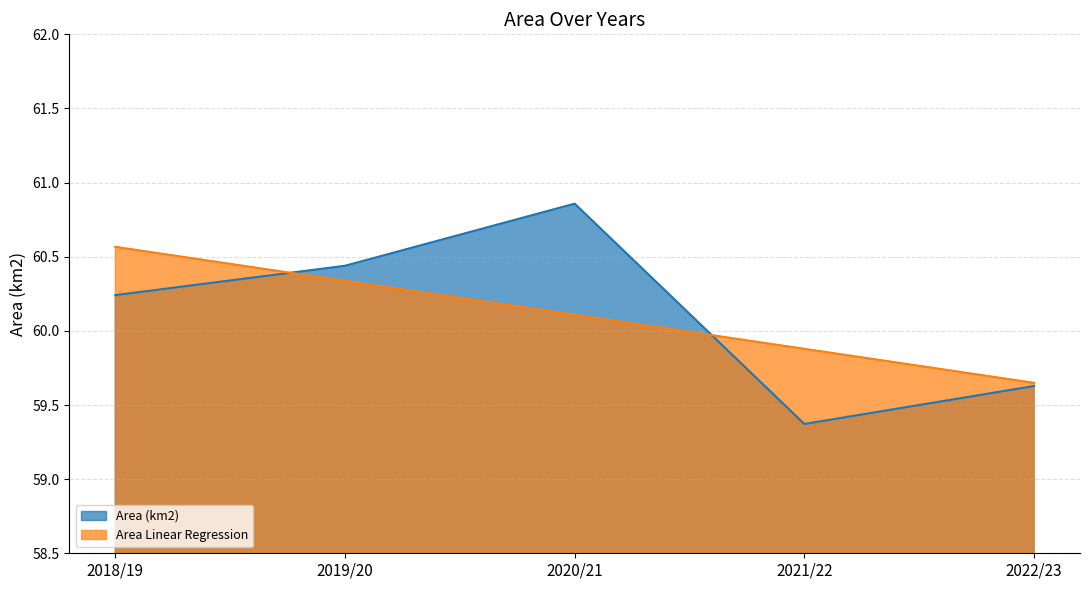

What is the label of the 2nd point from the right?

2021/22